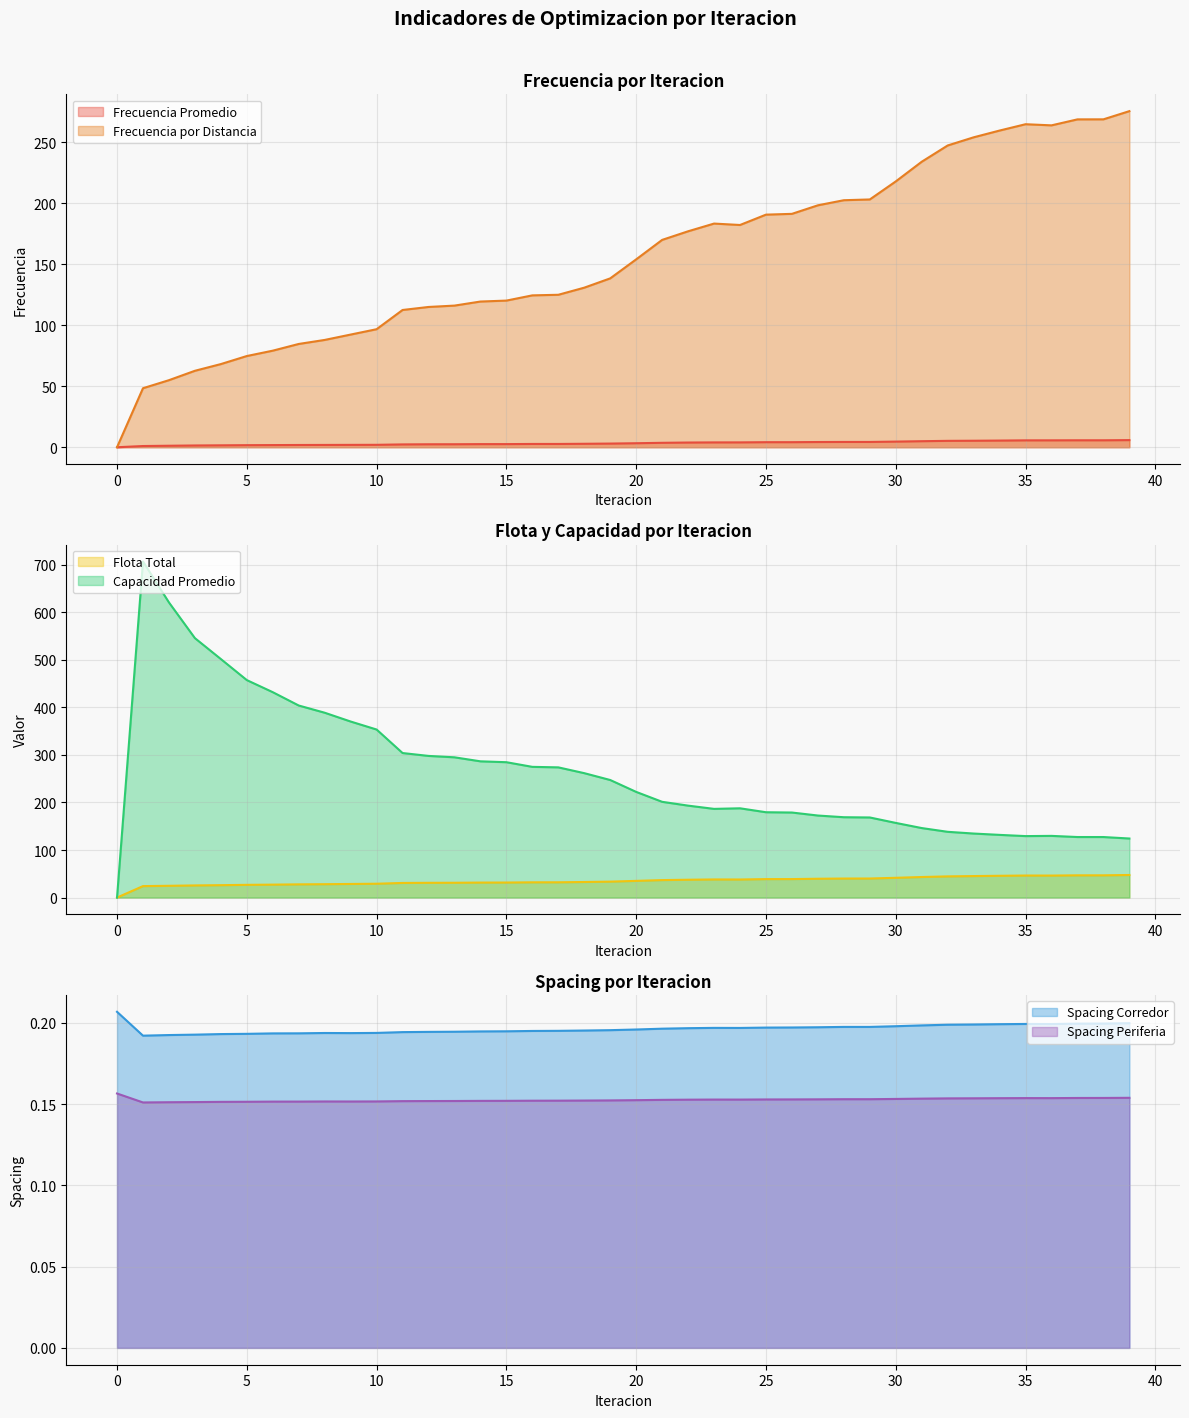

Reading left to right, list all the values displayed in this chart.

Frecuencia Promedio: 0.0	1.0	1.2	1.5	1.6	1.7	1.8	1.9	1.9	2.0	2.0	2.3	2.4	2.5	2.6	2.6	2.7	2.7	2.8	3.0	3.3	3.6	3.9	4.0	4.0	4.1	4.2	4.3	4.3	4.4	4.6	5.0	5.2	5.3	5.5	5.7	5.7	5.7	5.7	5.9
Frecuencia por Distancia: 0.0	48.4	55.0	62.7	68.2	74.8	79.2	84.7	88.0	92.4	96.8	112.6	115.0	116.2	119.5	120.3	124.5	125.0	130.9	138.5	154.1	170.0	177.1	183.4	182.3	190.7	191.4	198.4	202.6	203.2	218.0	234.1	247.5	254.1	259.7	264.9	264.0	268.9	268.9	275.6
Flota Total: 0.0	24.1	24.8	25.6	26.1	26.8	27.2	27.8	28.2	28.6	29.1	30.8	31.1	31.2	31.6	31.6	32.1	32.2	32.8	33.6	35.1	36.8	37.5	38.1	38.0	38.9	38.9	39.6	40.0	40.1	41.6	43.3	44.6	45.3	45.8	46.4	46.3	46.8	46.8	47.5
Capacidad Promedio: 0.0	706.9	620.7	545.7	501.7	457.4	432.0	403.9	388.8	370.3	353.4	304.0	297.9	295.0	286.6	284.7	274.9	273.9	261.7	247.3	222.3	201.4	193.4	186.6	187.8	179.5	178.9	172.6	169.0	168.5	157.1	146.2	138.3	134.7	131.9	129.3	129.8	127.4	127.3	124.2
Spacing Corredor: 0.2	0.2	0.2	0.2	0.2	0.2	0.2	0.2	0.2	0.2	0.2	0.2	0.2	0.2	0.2	0.2	0.2	0.2	0.2	0.2	0.2	0.2	0.2	0.2	0.2	0.2	0.2	0.2	0.2	0.2	0.2	0.2	0.2	0.2	0.2	0.2	0.2	0.2	0.2	0.2
Spacing Periferia: 0.2	0.2	0.2	0.2	0.2	0.2	0.2	0.2	0.2	0.2	0.2	0.2	0.2	0.2	0.2	0.2	0.2	0.2	0.2	0.2	0.2	0.2	0.2	0.2	0.2	0.2	0.2	0.2	0.2	0.2	0.2	0.2	0.2	0.2	0.2	0.2	0.2	0.2	0.2	0.2